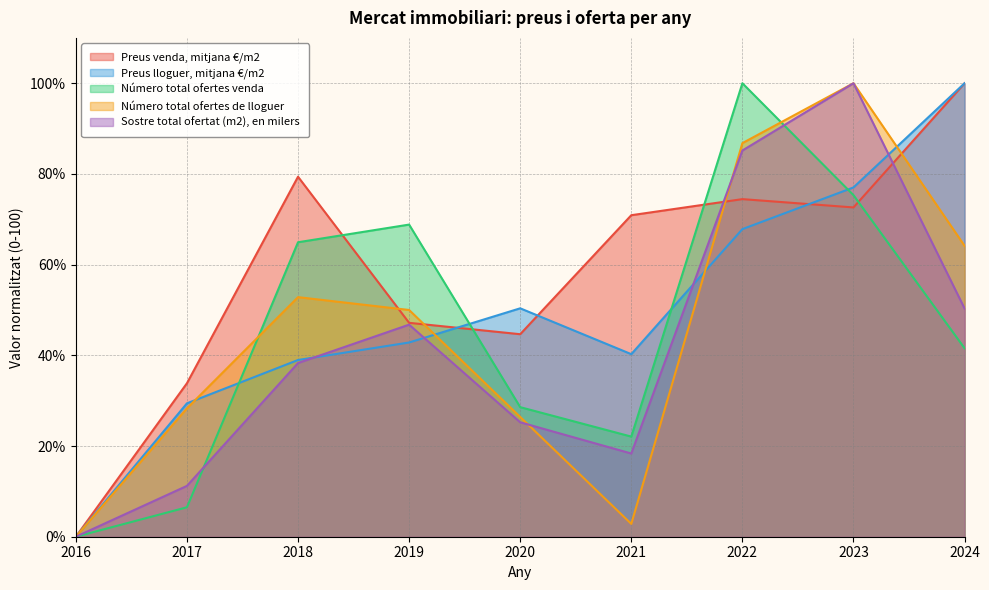

How many intersections are there between Preus lloguer, mitjana €/m2 and Preus venda, mitjana €/m2?

3